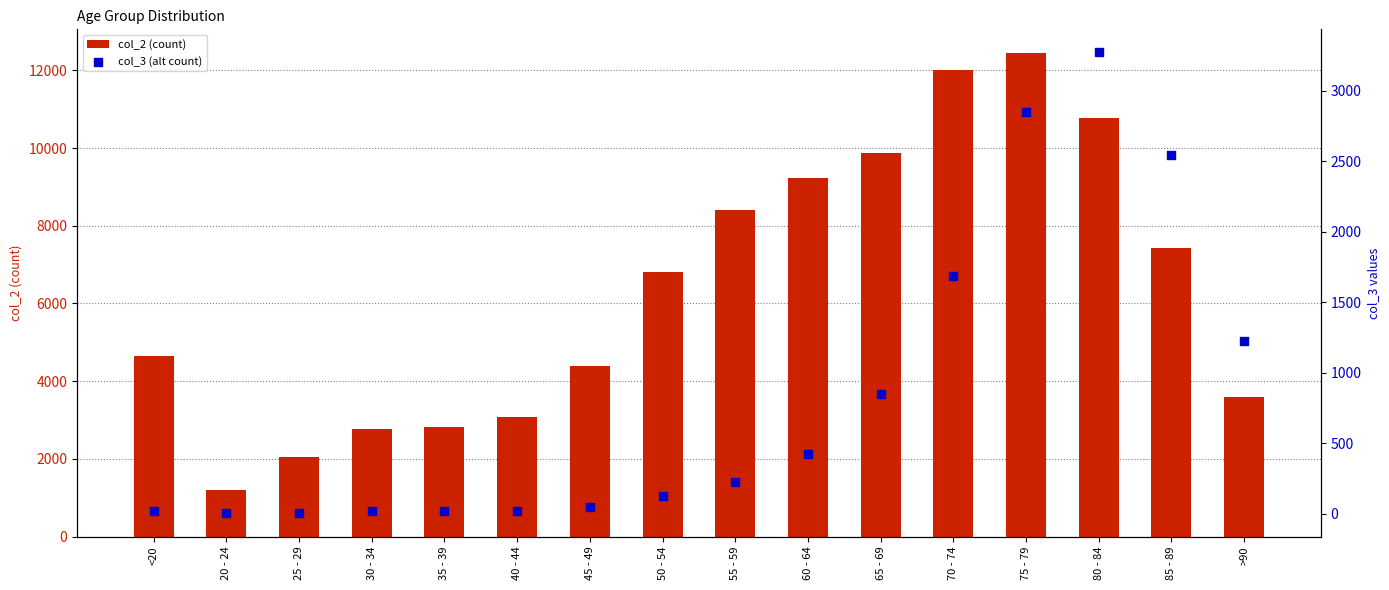

Which series contains the lowest Y value?

col_3 (alt count)